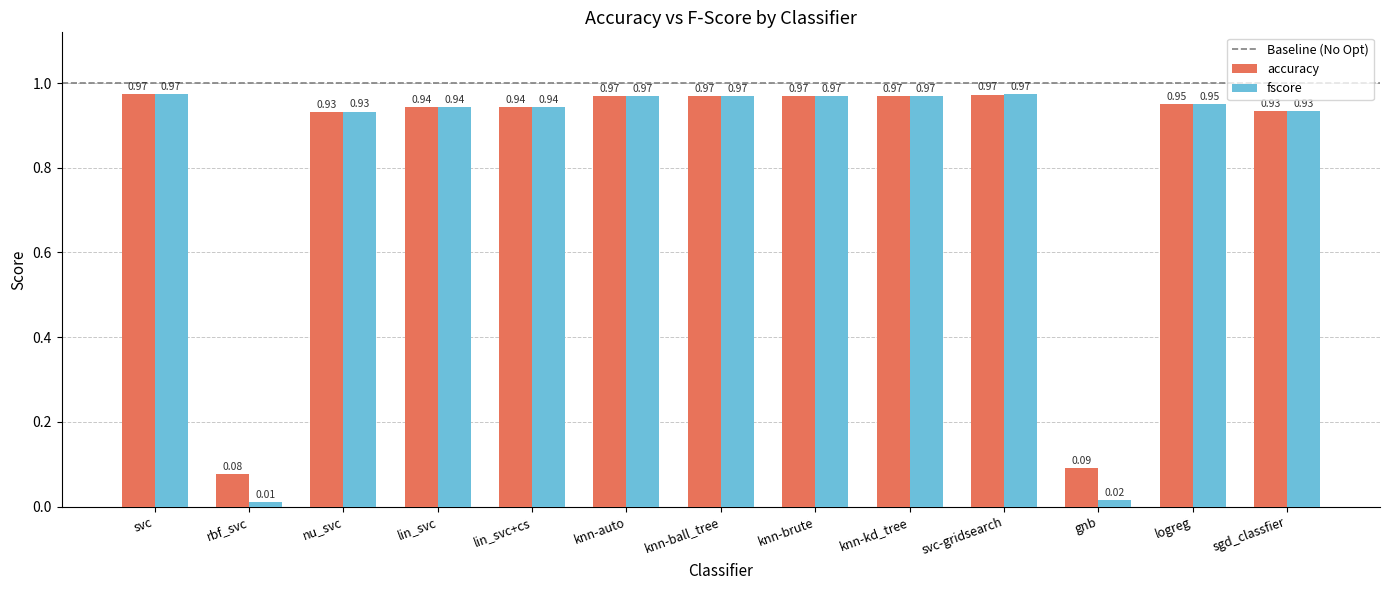

What is the average value of the accuracy series?

0.8